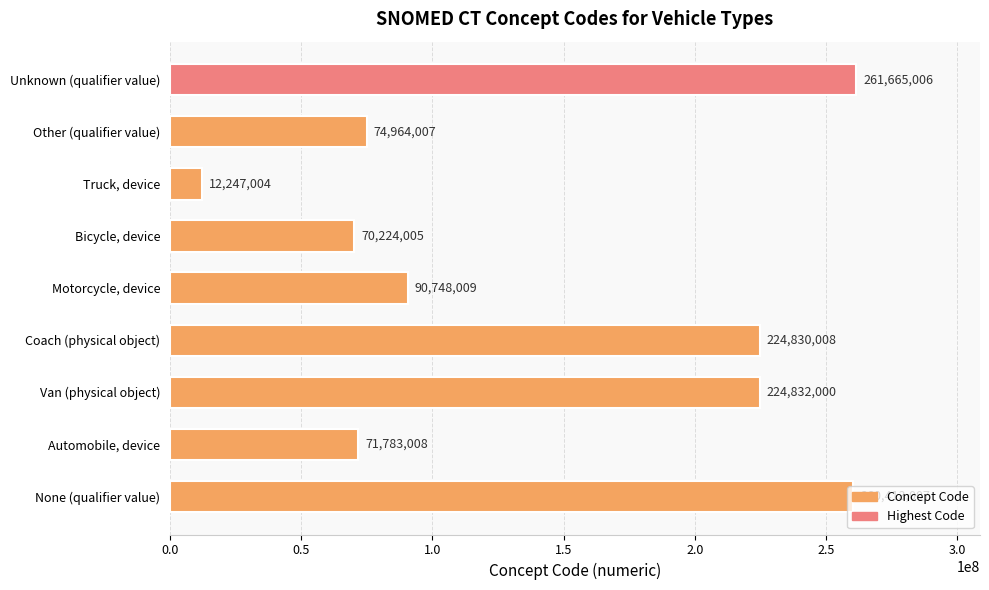

True or false: the data shows 102806619 at Other (qualifier value).

False